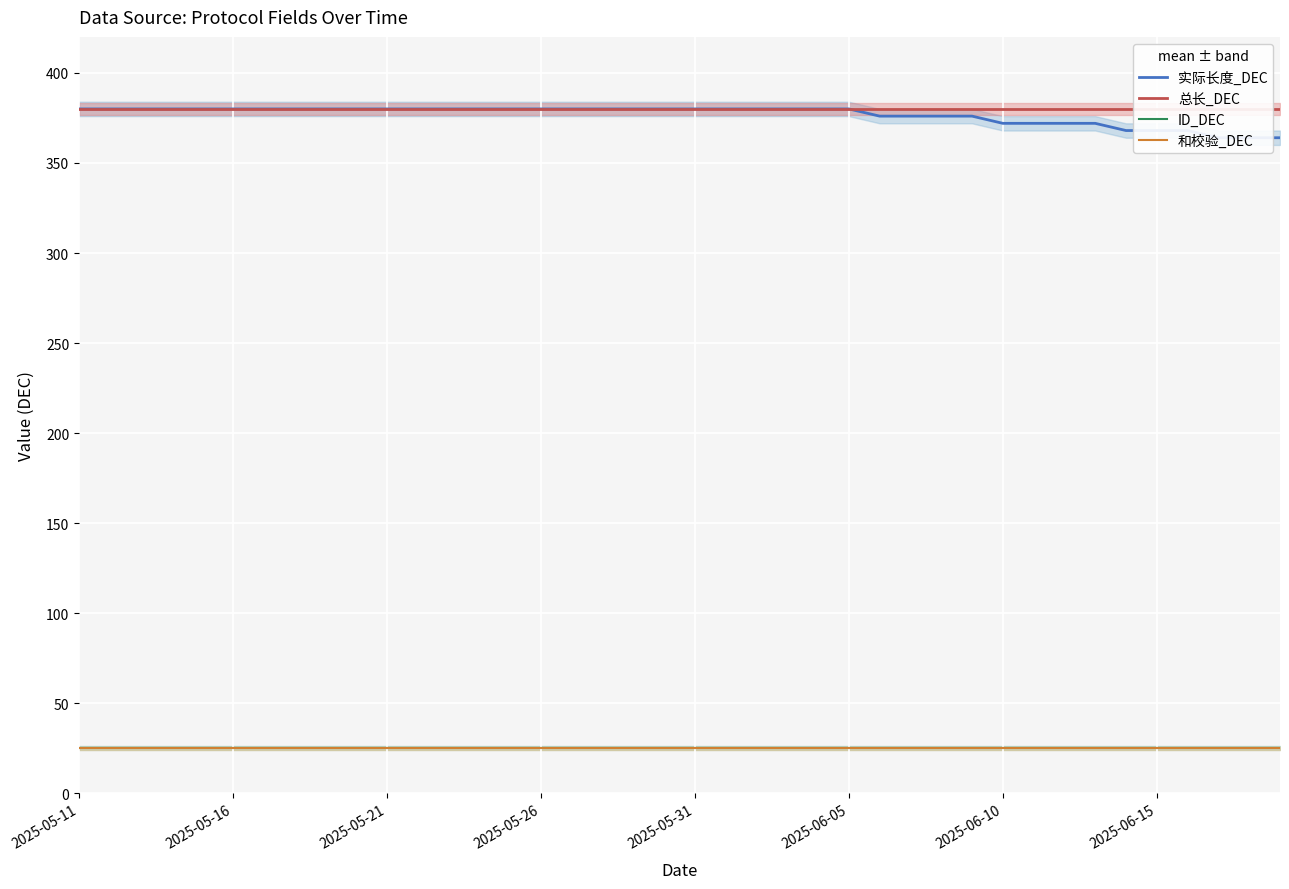

True or false: ID_DEC and 总长_DEC intersect in this chart.

False